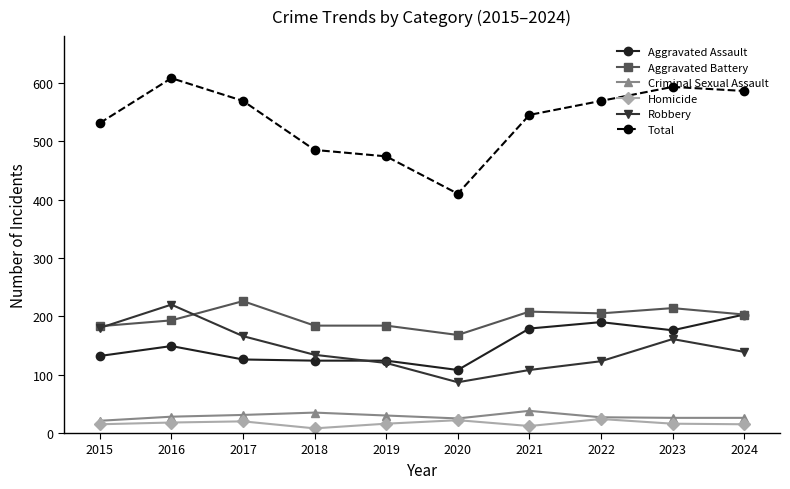

True or false: Criminal Sexual Assault has more than 1 points higher than both neighbors.

True